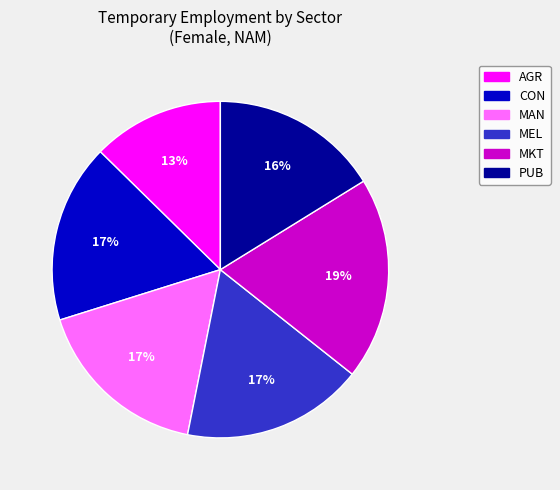

Is there a majority slice in this chart?

No